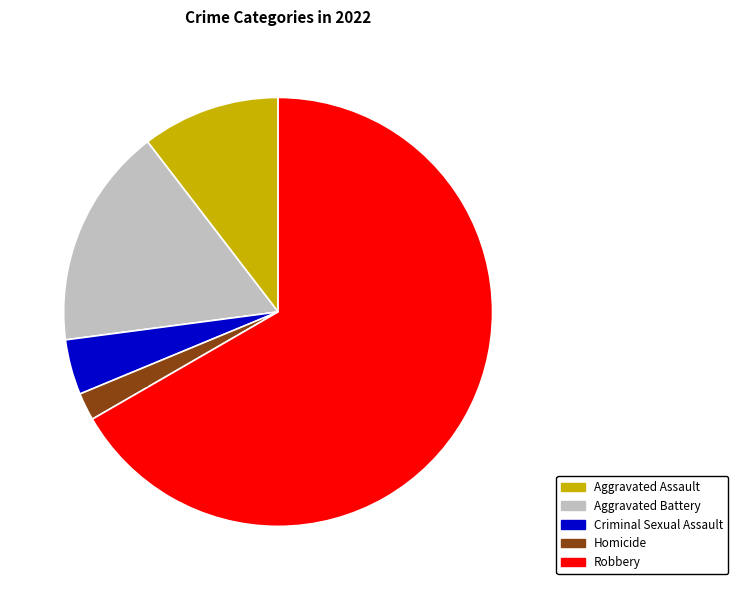

Is the sum of Aggravated Battery and Homicide greater than half?

No